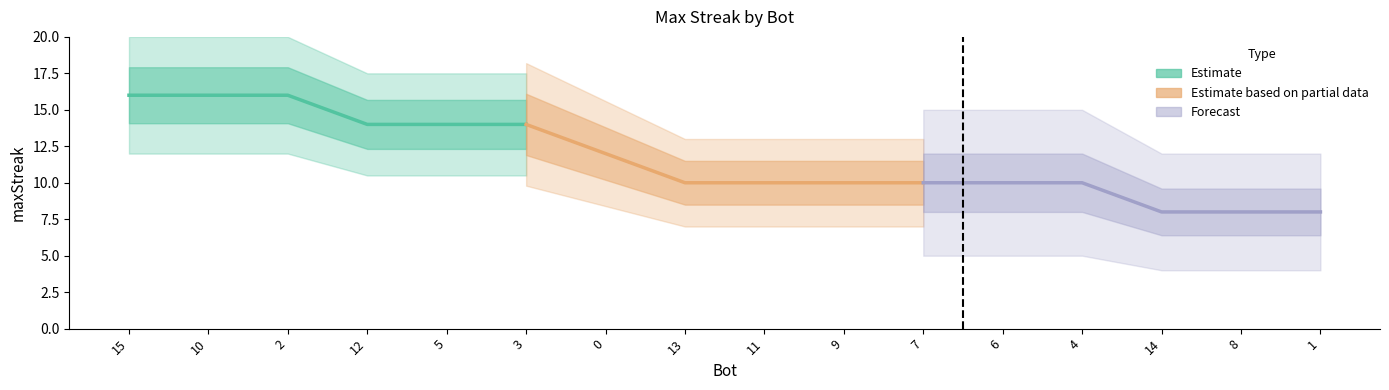

Is it true that Estimate based on partial data equals 2 at 9?

False